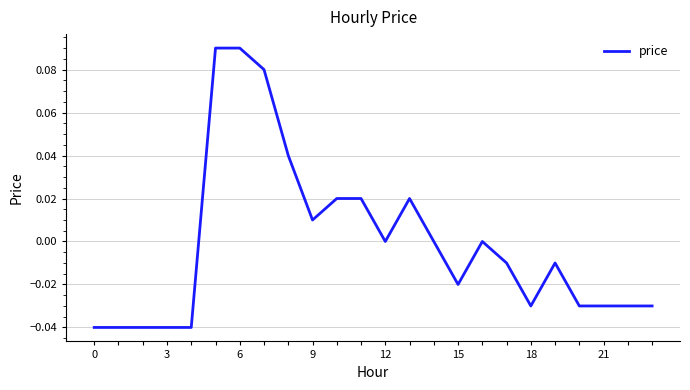

Does the chart display data point markers on the line(s)?

No